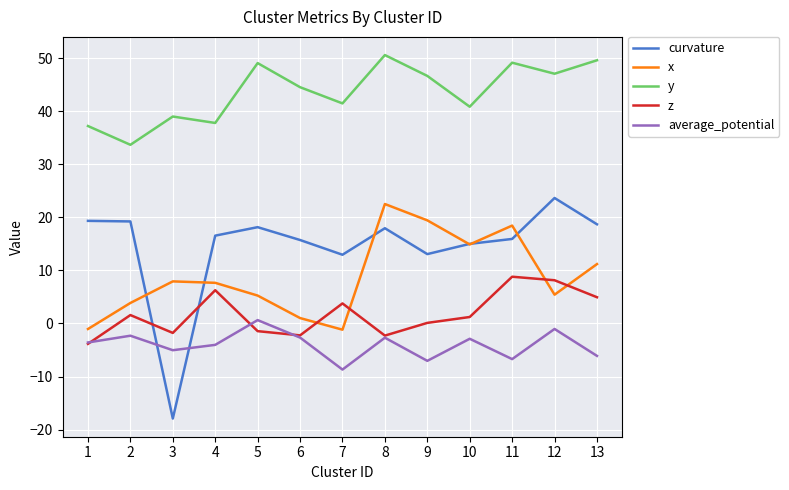

Is it true that curvature equals 18.7 at 13?

True